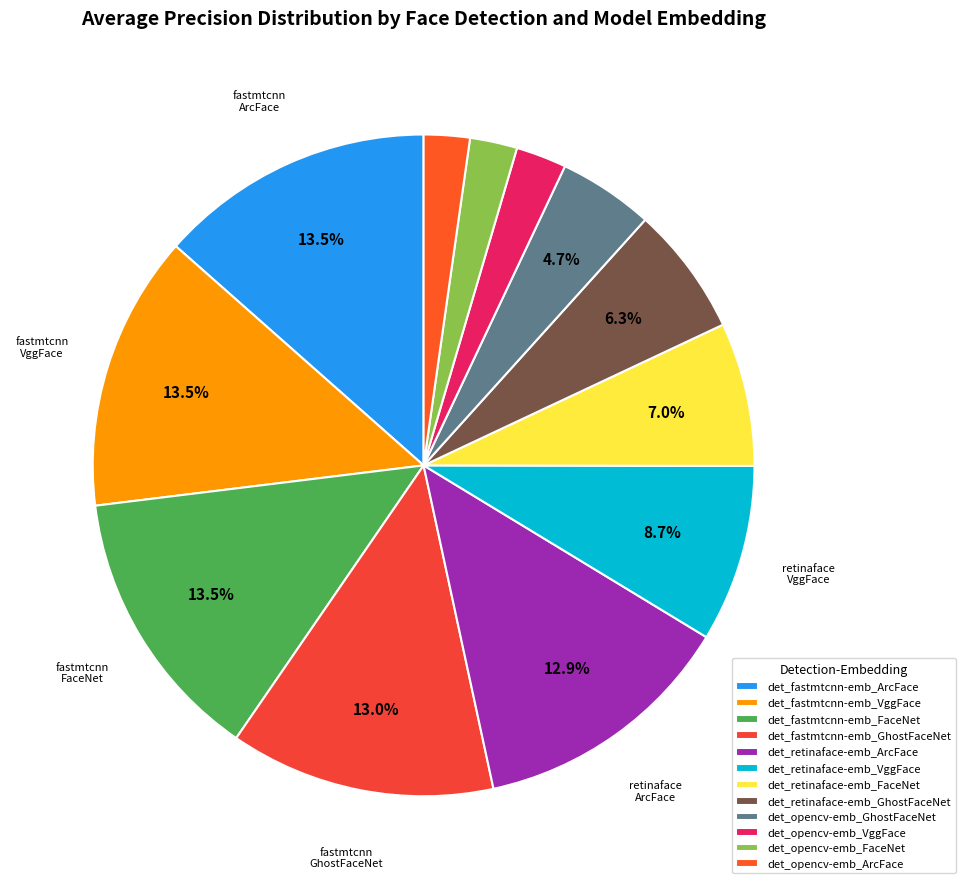

What percentage do det_fastmtcnn-emb_GhostFaceNet and det_retinaface-emb_VggFace together represent?

21.6%